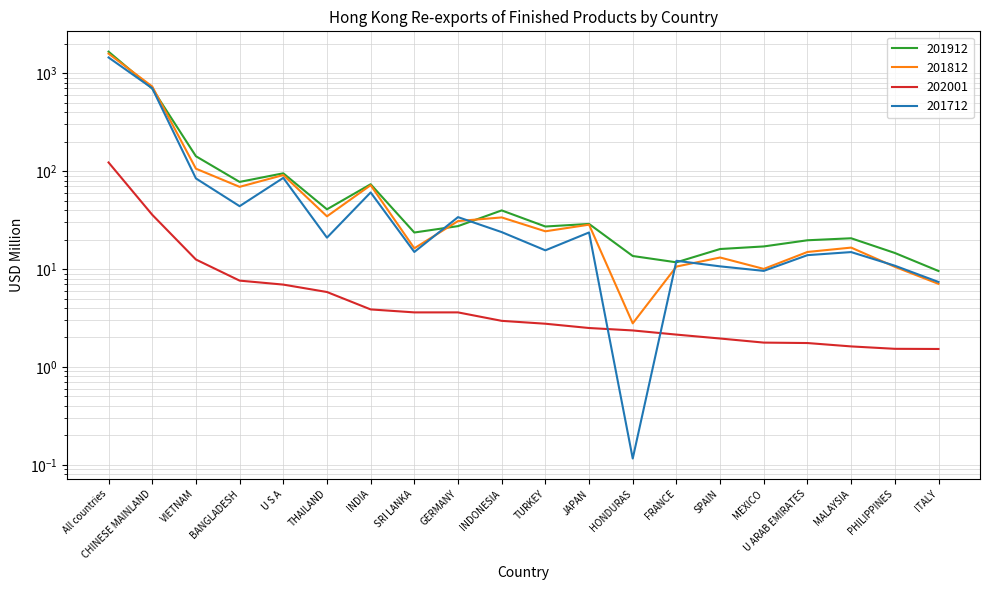

What position from the right is GERMANY?

12